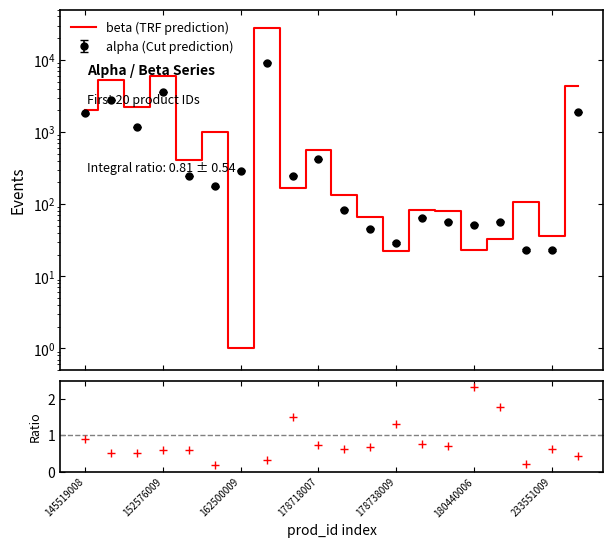

Count the number of categories in the chart.

20